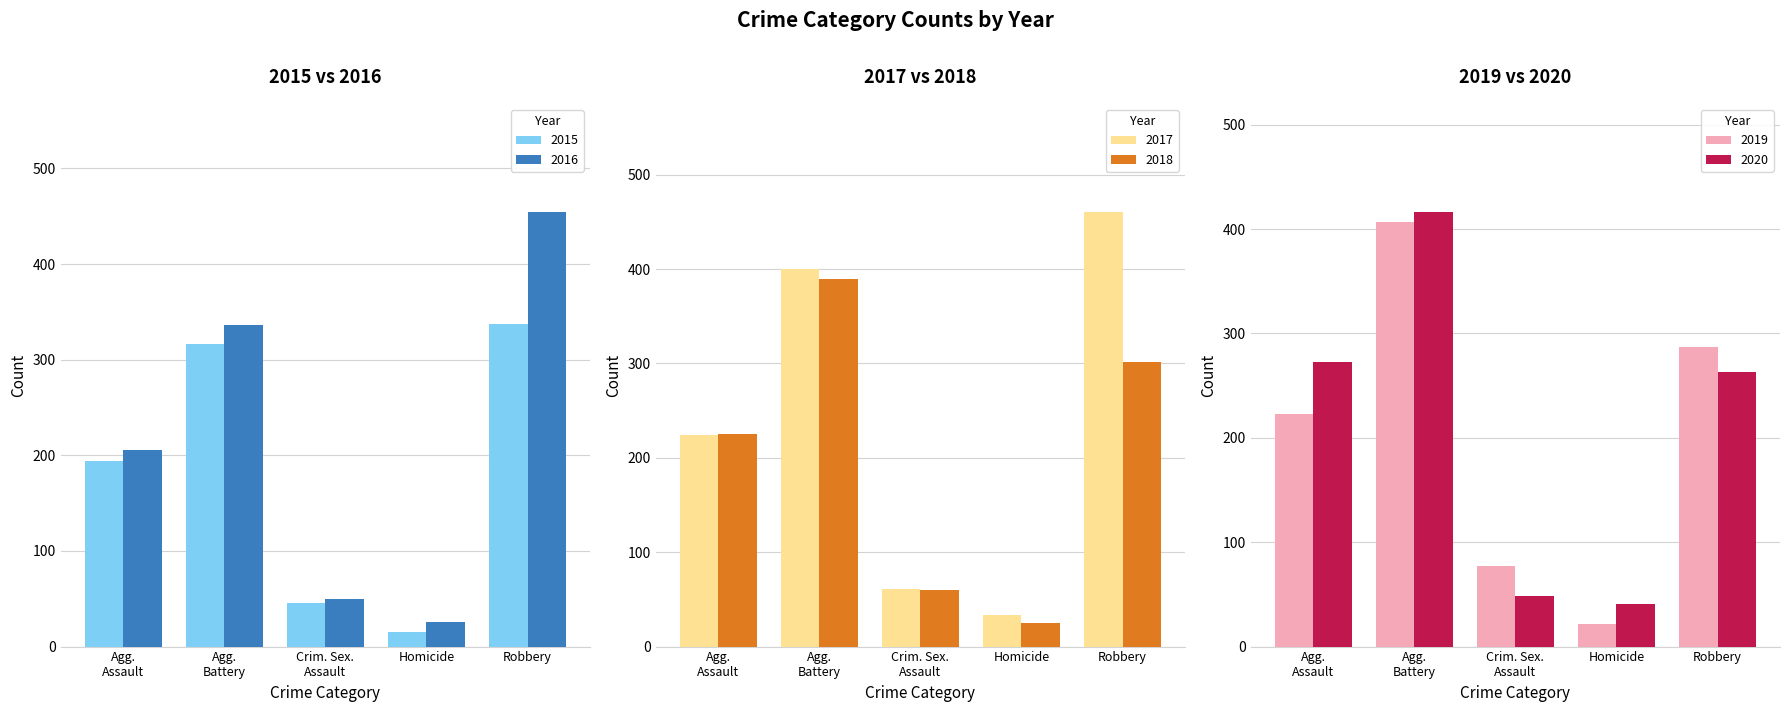

How many data points in 2018 are above 225?

2